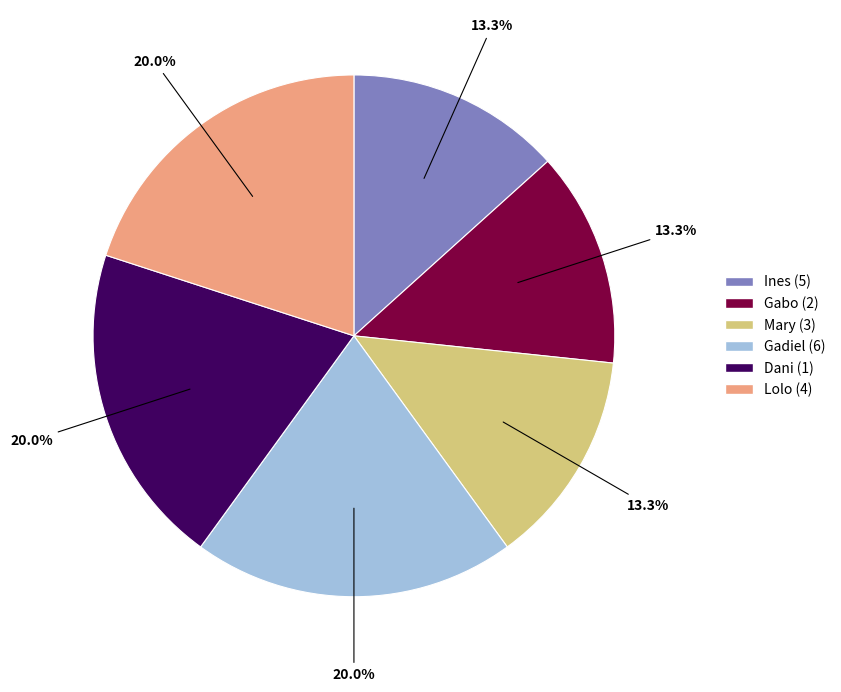

Does Lolo (4) represent more than half of the total?

No